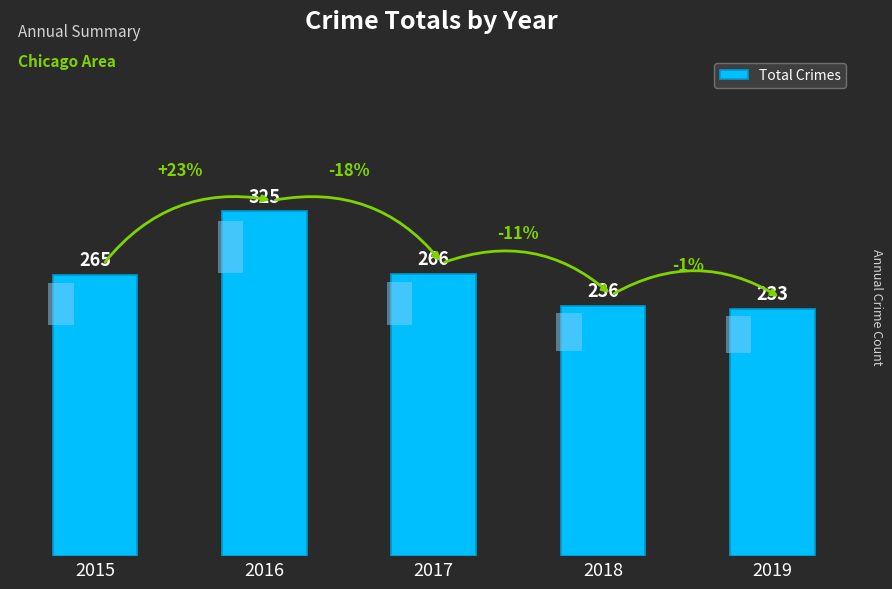

What is the maximum value shown in the chart?

325